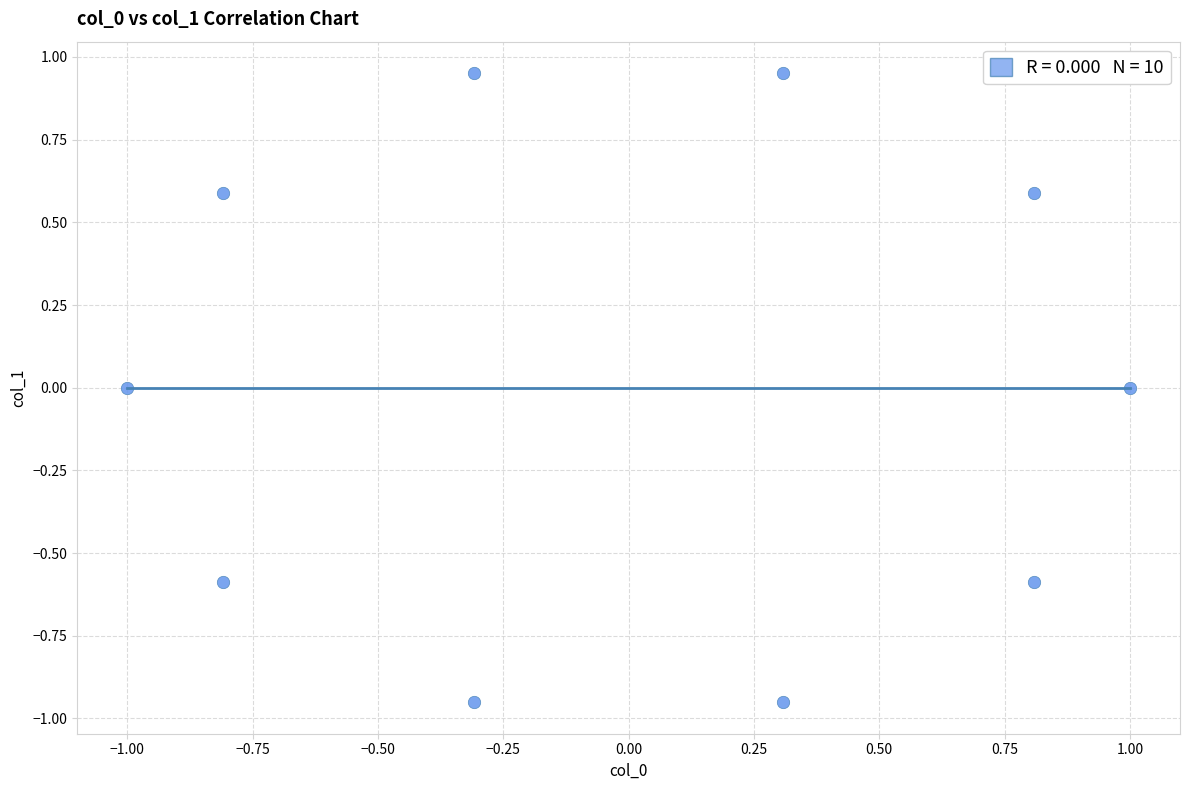

What is the range of X values (max minus min)?

2.0